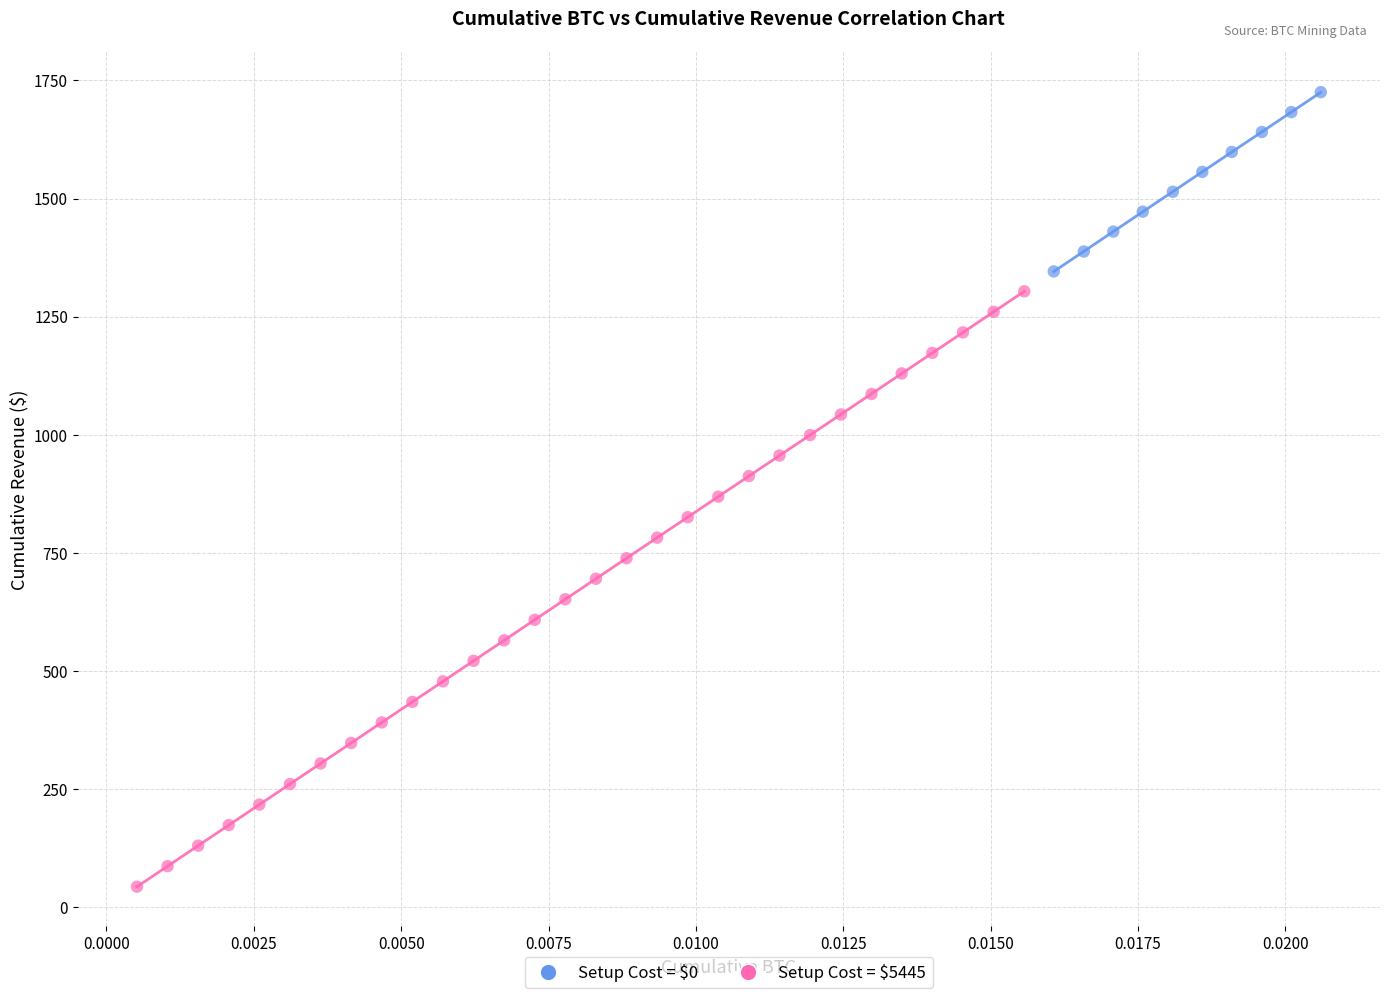

Which series has the largest Y range (max minus min)?

Setup Cost = $5445